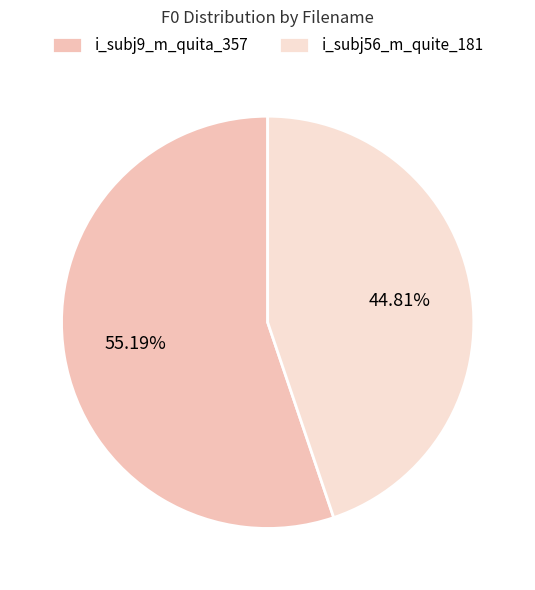

To the nearest percent, what is the difference between the largest and smallest slice percentages?

10%